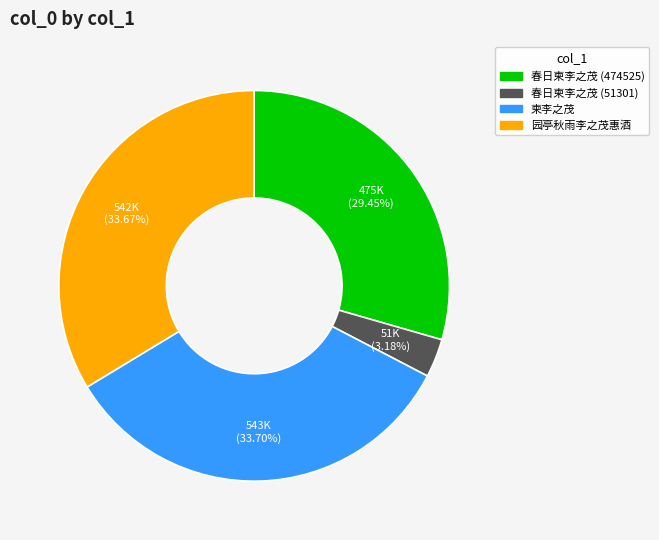

Is there any slice that represents more than half of the pie?

No